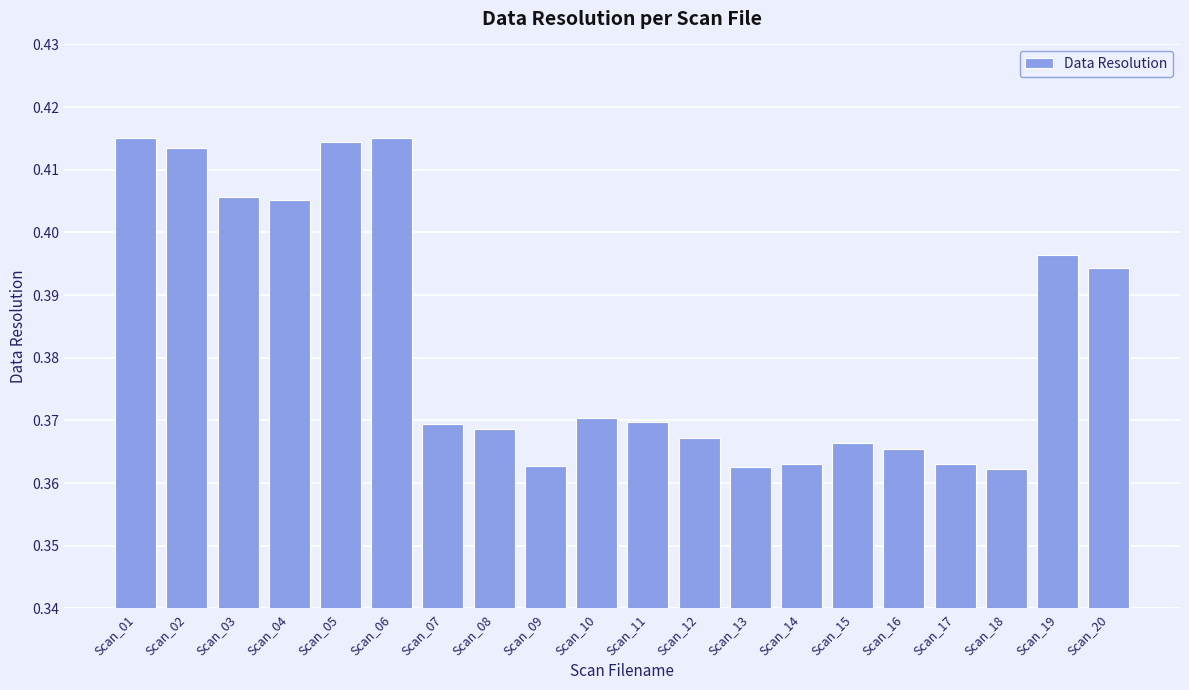

Count the number of data series in this chart.

1